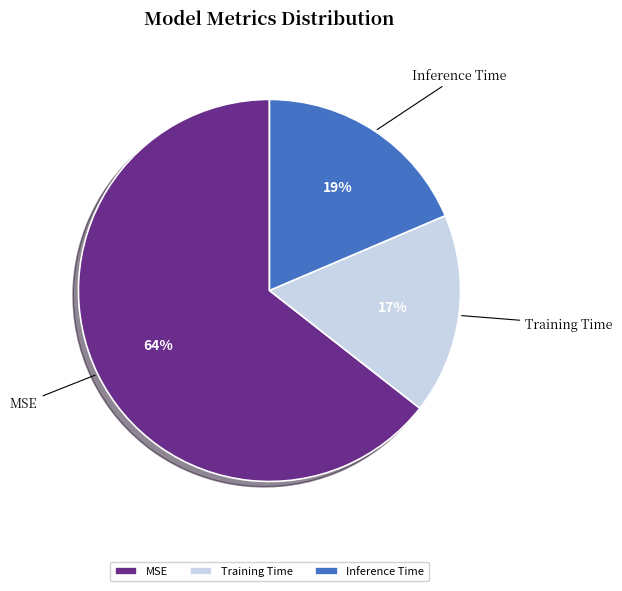

Which slice is the largest?

MSE